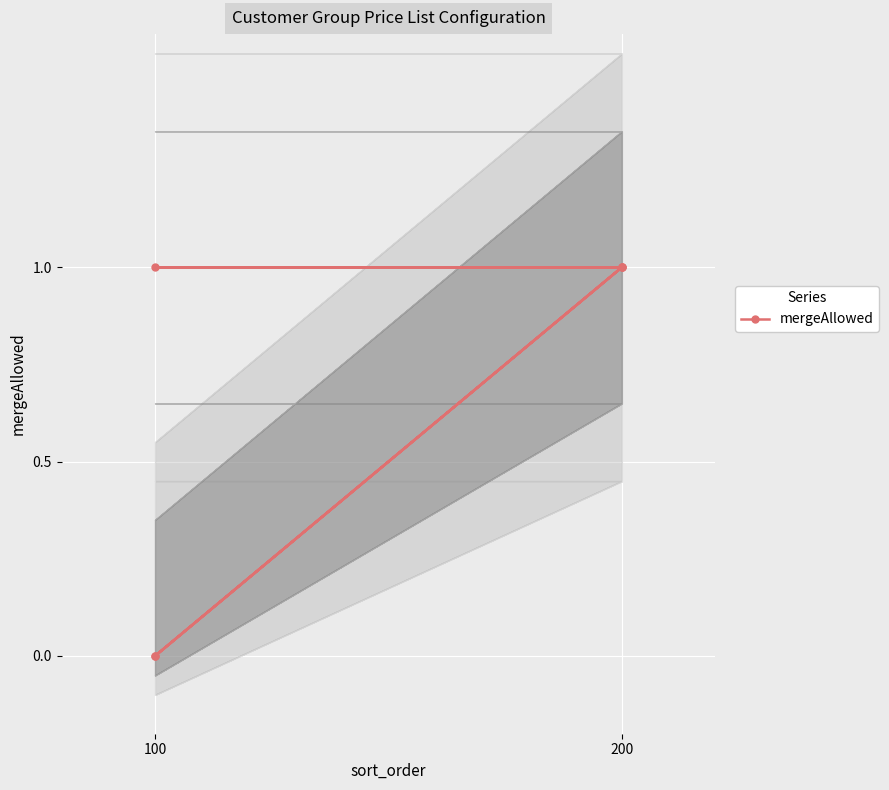

Which label corresponds to the smallest value in the chart?

100